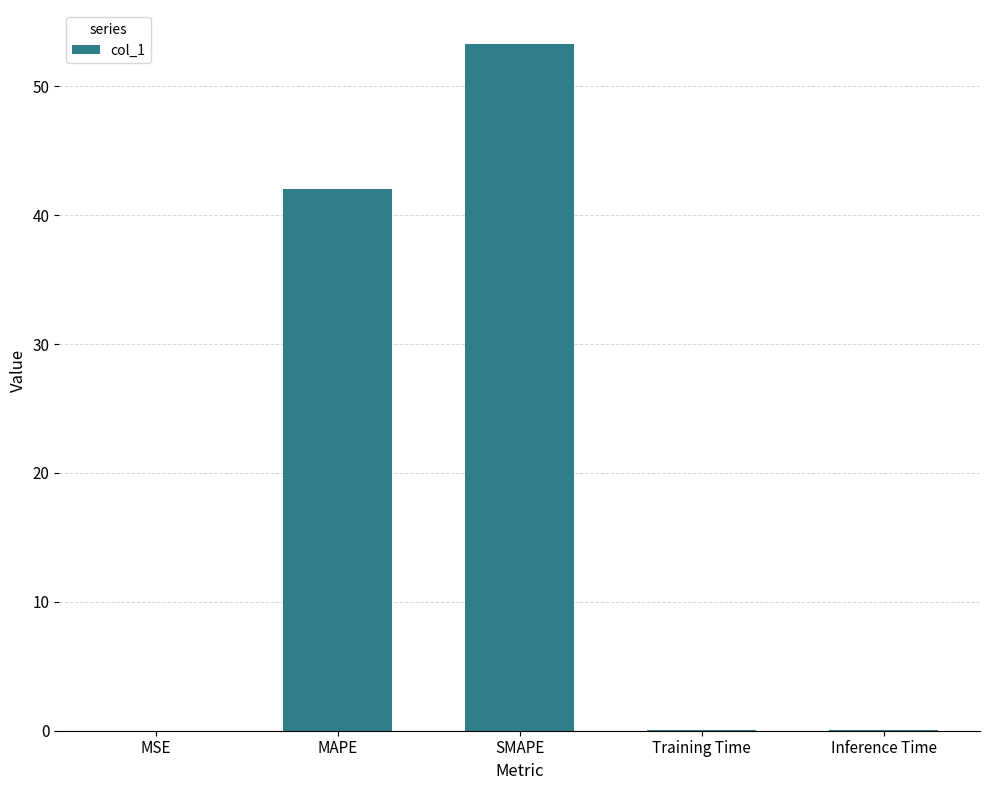

Are the bars horizontal?

No